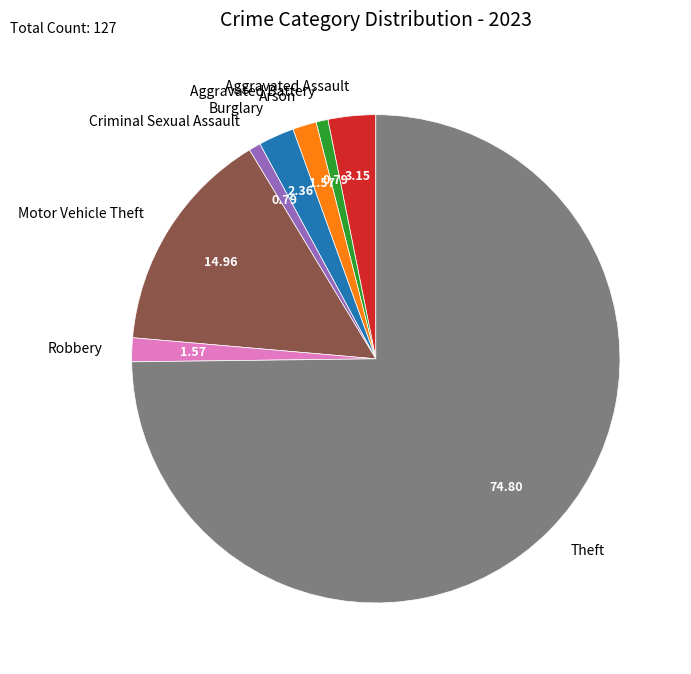

Is it true that Aggravated Assault is 18% of the pie?

False